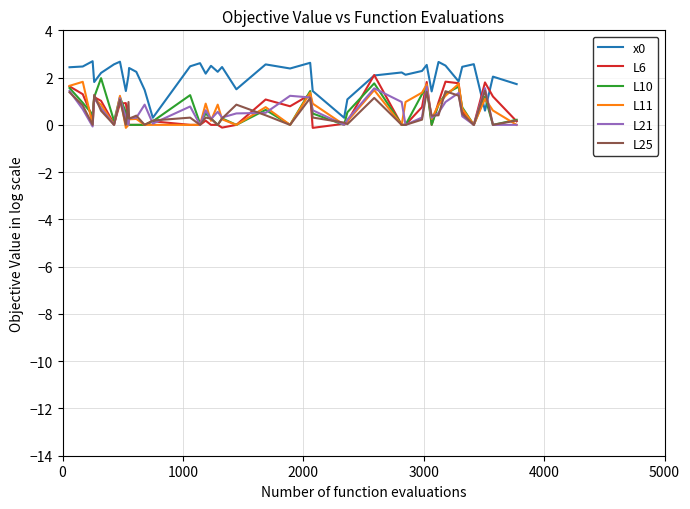

True or false: L10 and L21 cross at least once.

True